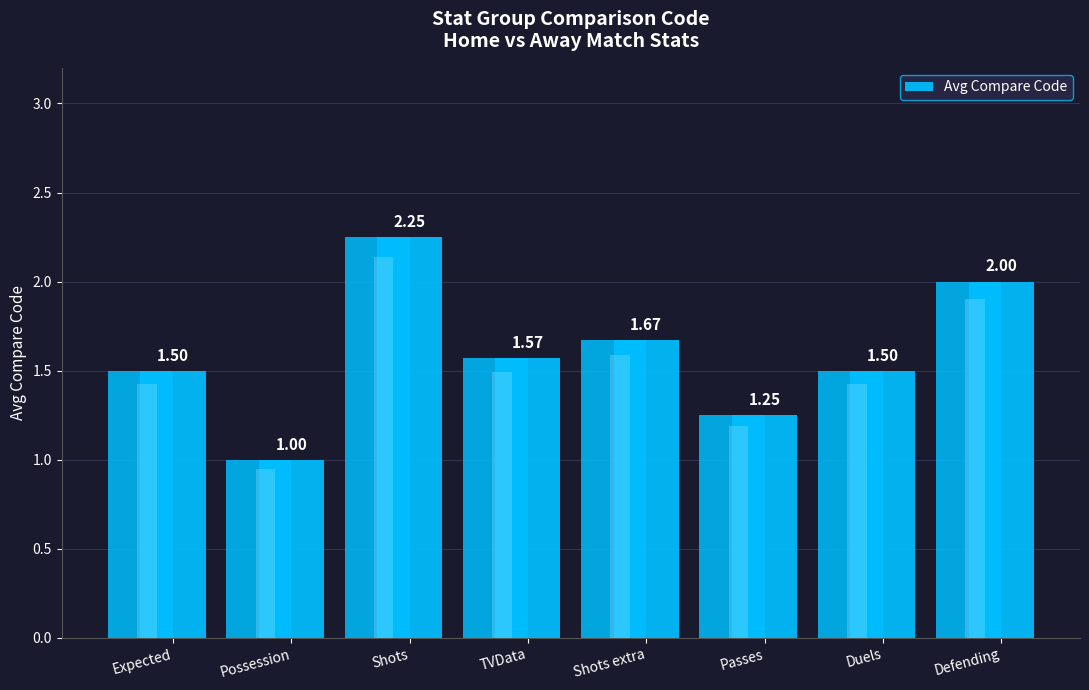

The value at Expected is 0.7. True or false?

False